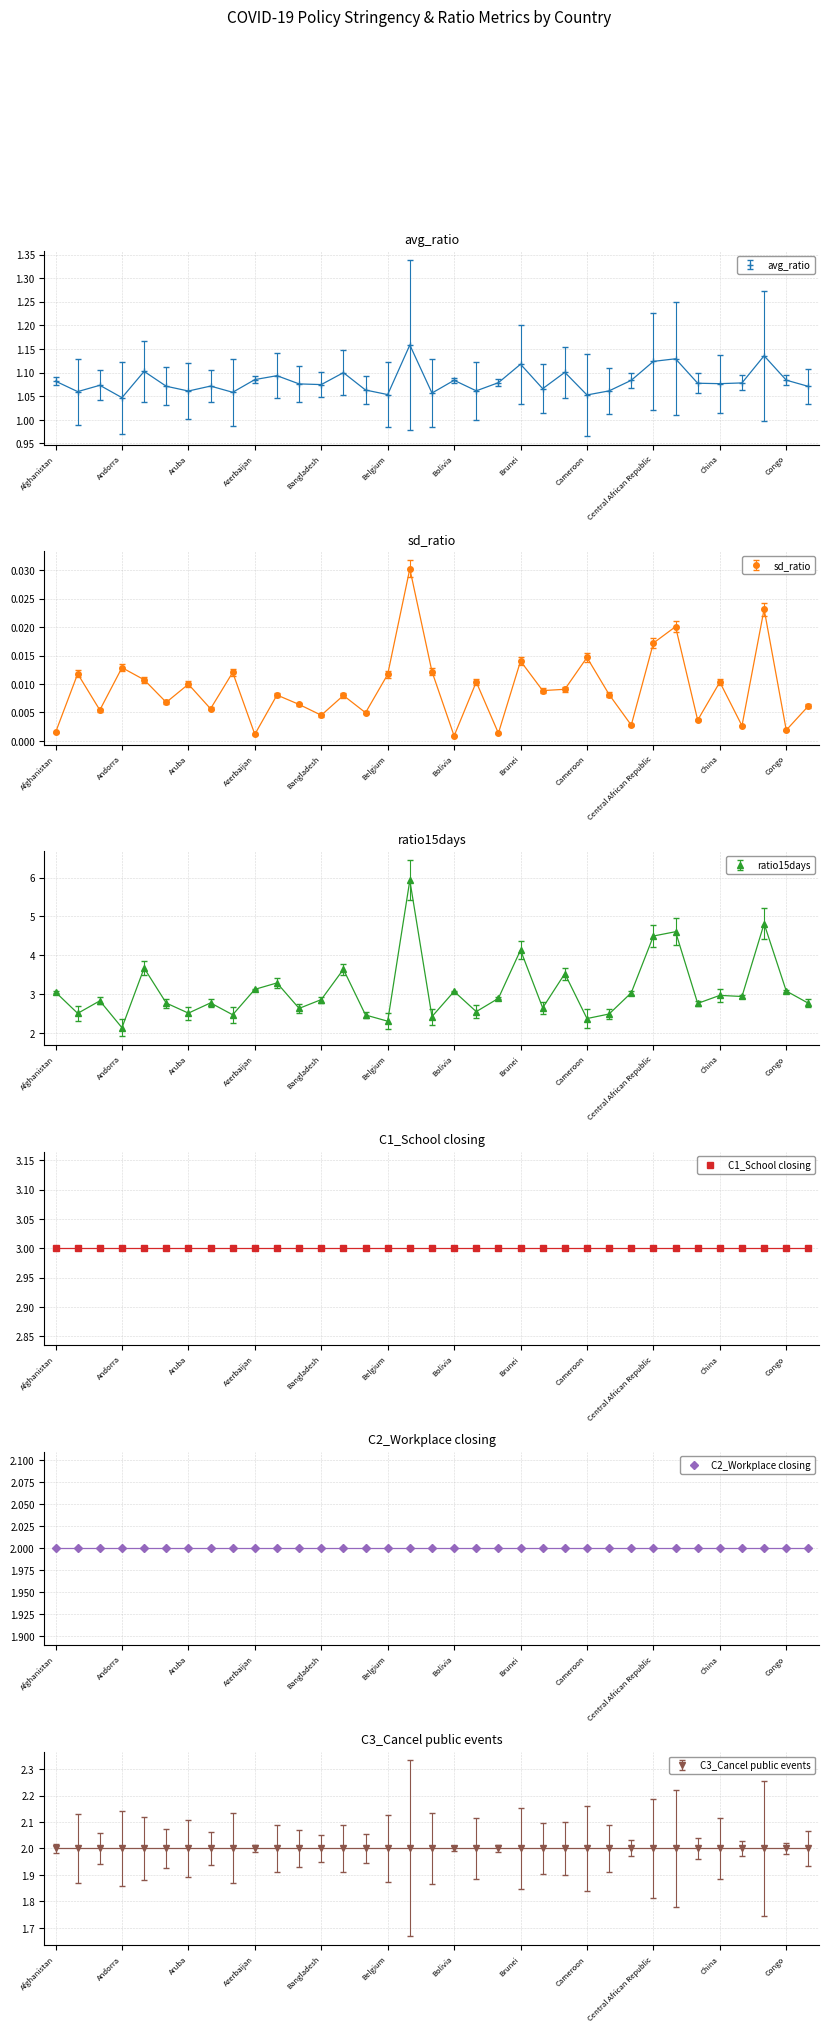

Is it true that sd_ratio equals 0.0 at Chad?

True